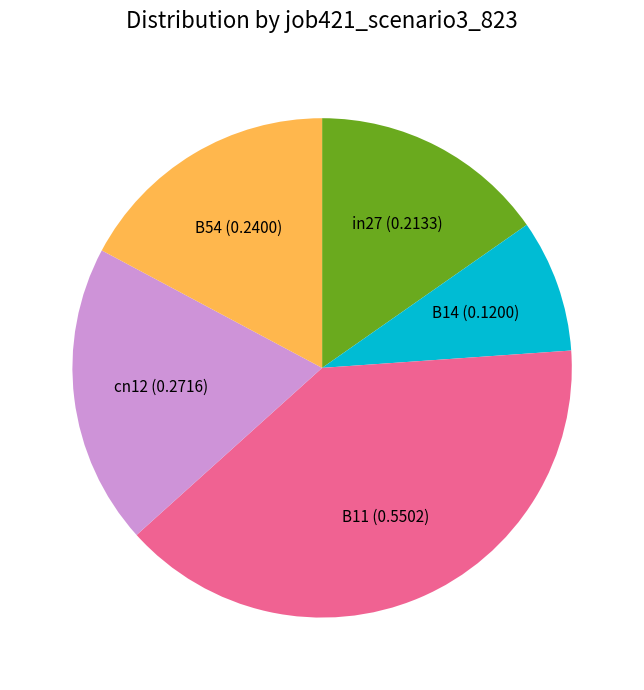

Count the number of slices in the pie.

5